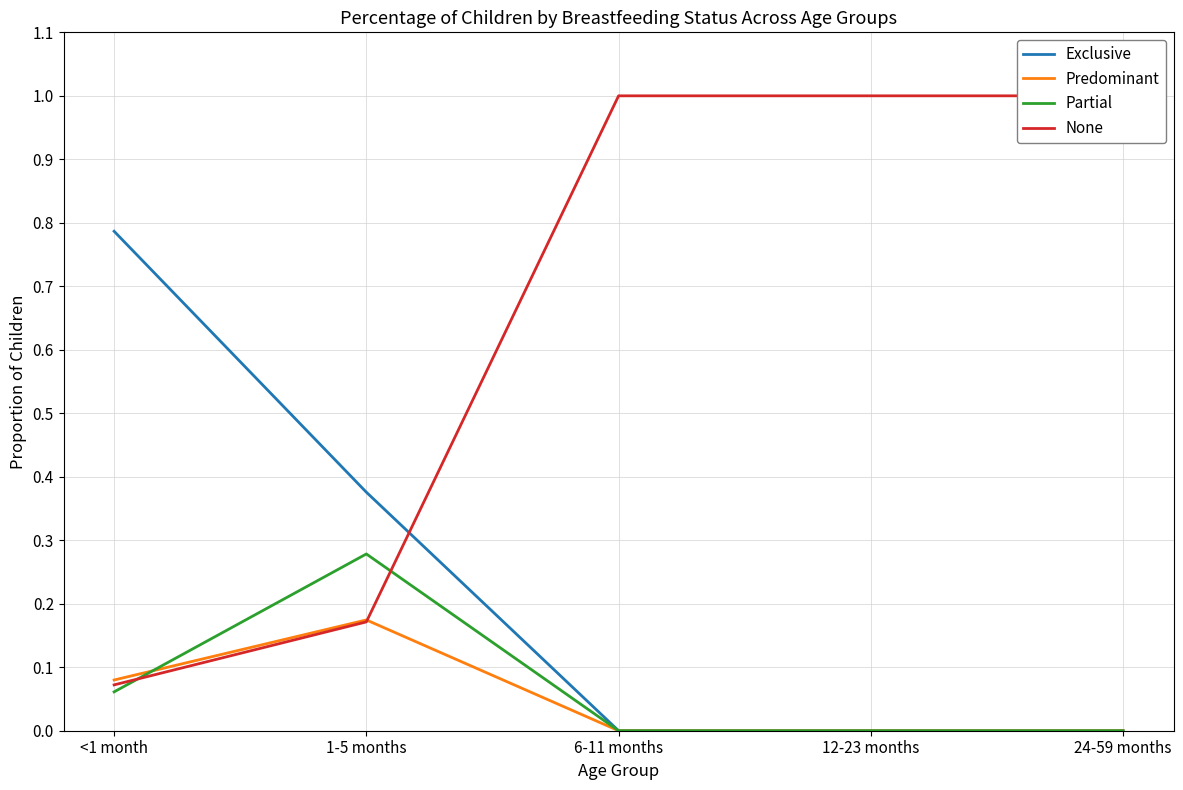

Reading left to right, transcribe all the data shown in this chart.

Exclusive: <1 month=0.8	1-5 months=0.4	6-11 months=0.0	12-23 months=0.0	24-59 months=0.0
Predominant: <1 month=0.1	1-5 months=0.2	6-11 months=0.0	12-23 months=0.0	24-59 months=0.0
Partial: <1 month=0.1	1-5 months=0.3	6-11 months=0.0	12-23 months=0.0	24-59 months=0.0
None: <1 month=0.1	1-5 months=0.2	6-11 months=1.0	12-23 months=1.0	24-59 months=1.0